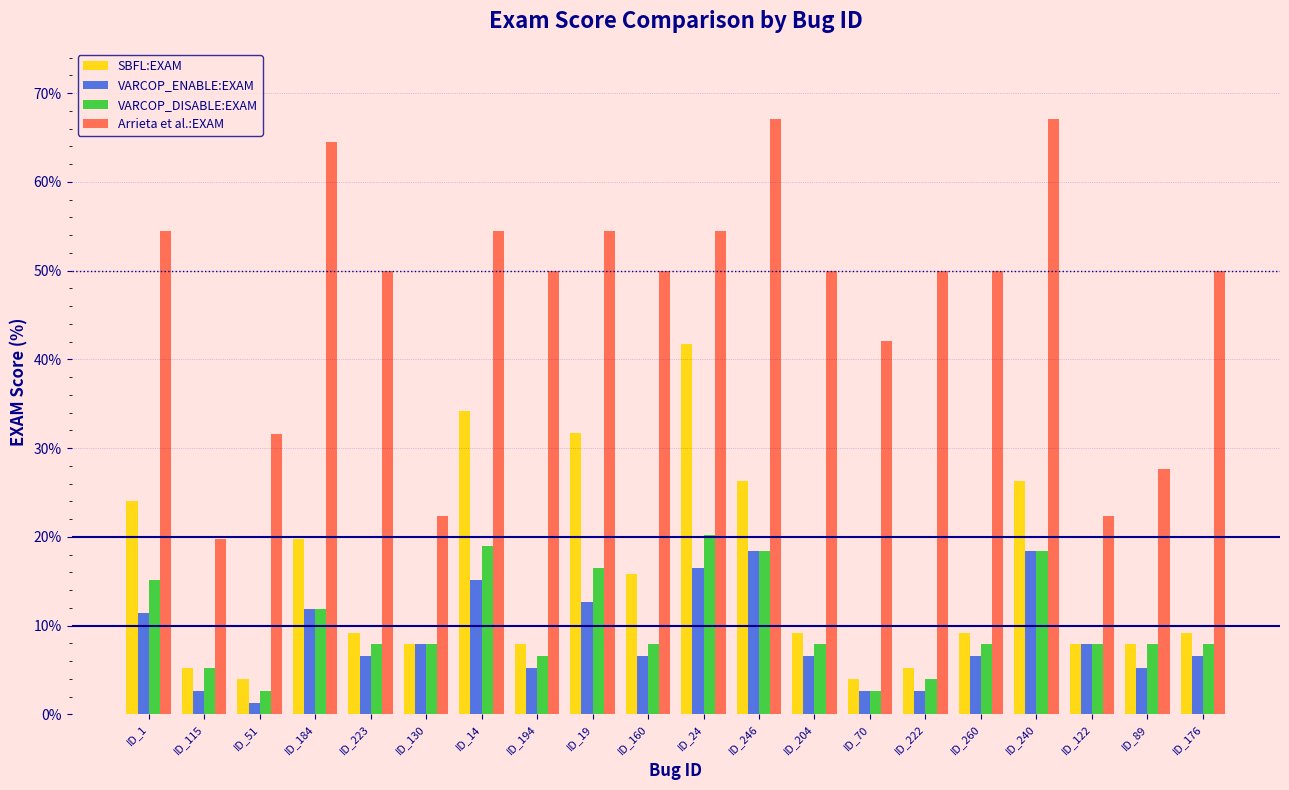

What is the spread (max minus min) of values at ID_184?

52.6